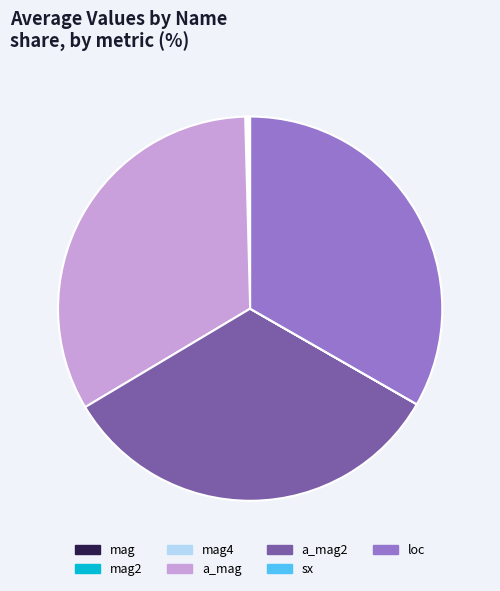

Is it true that loc is 33% of the pie?

True